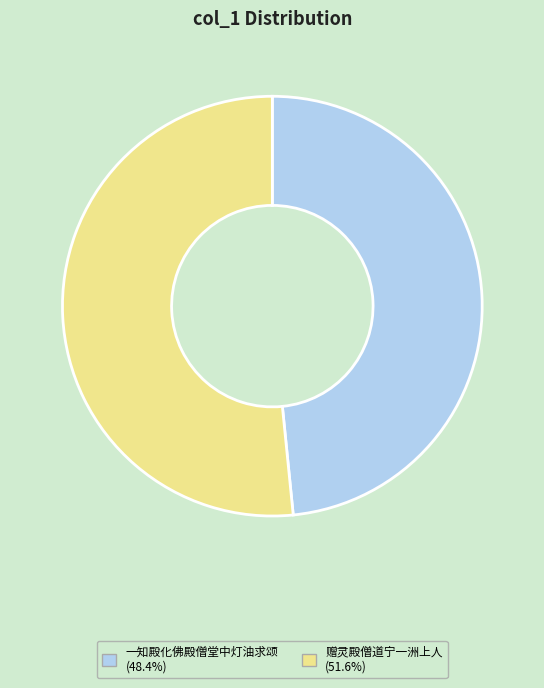

Do 赠灵殿僧道宁一洲上人 (51.6%) and 一知殿化佛殿僧堂中灯油求颂 (48.4%) together represent more than half of the pie?

Yes